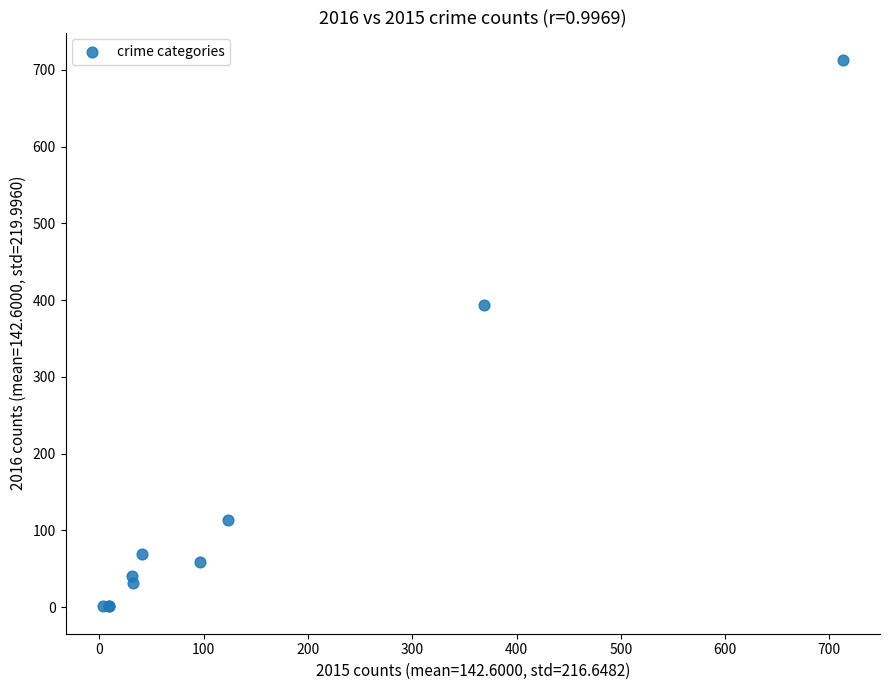

What Y value in the scatter plot is closest to 357?

394